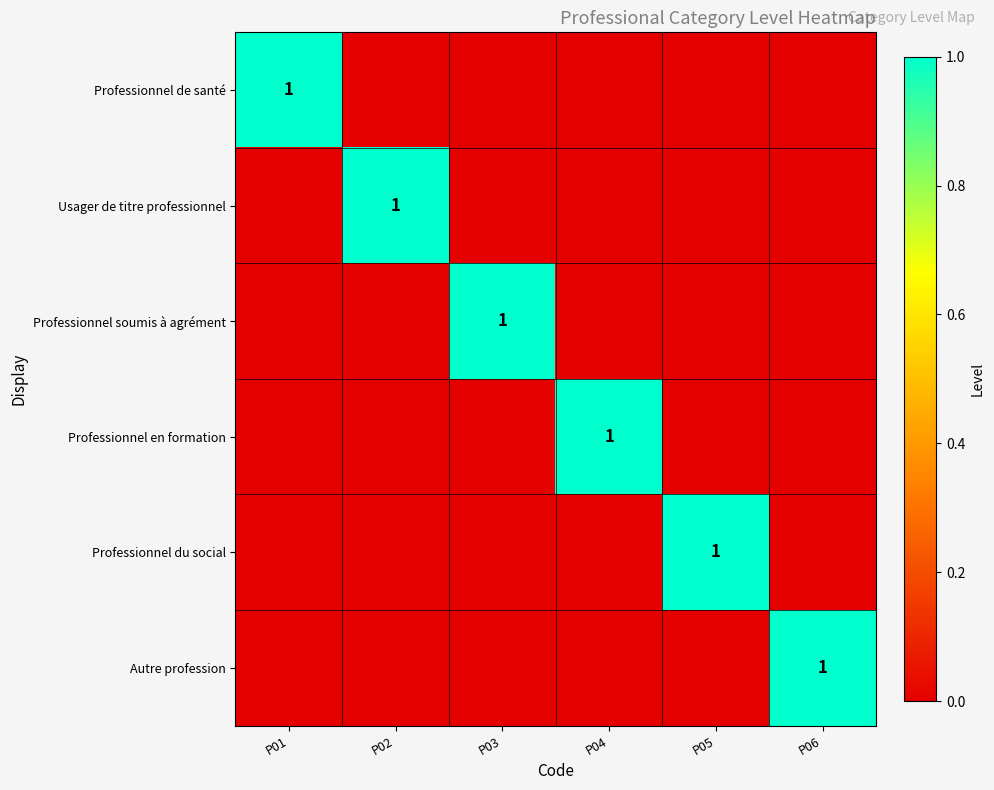

True or false: Usager de titre professionnel has a value of 0 at P02.

False